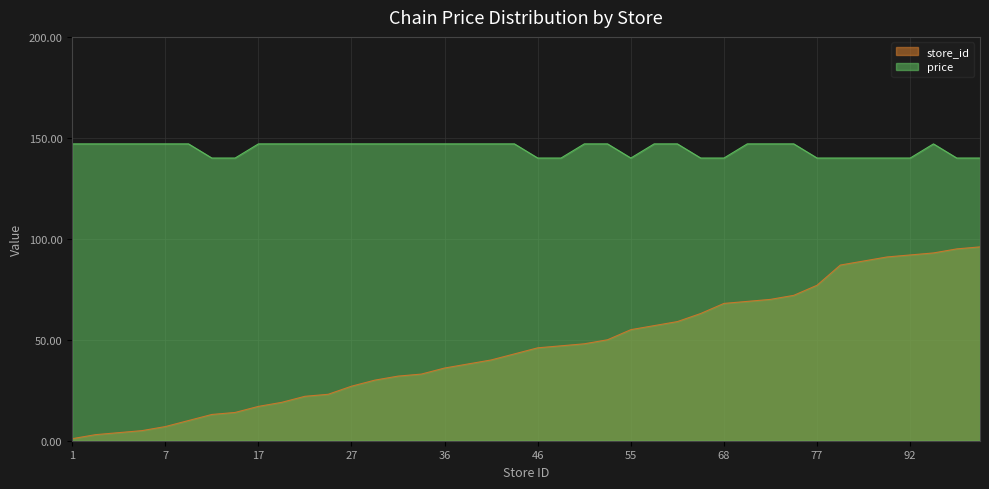

Reading right to left, extract all data points from this chart.

store_id: 96	95	93	92	91	89	87	77	72	70	69	68	63	59	57	55	50	48	47	46	43	40	38	36	33	32	30	27	23	22	19	17	14	13	10	7	5	4	3	1
price: 140	140	147	140	140	140	140	140	147	147	147	140	140	147	147	140	147	147	140	140	147	147	147	147	147	147	147	147	147	147	147	147	140	140	147	147	147	147	147	147